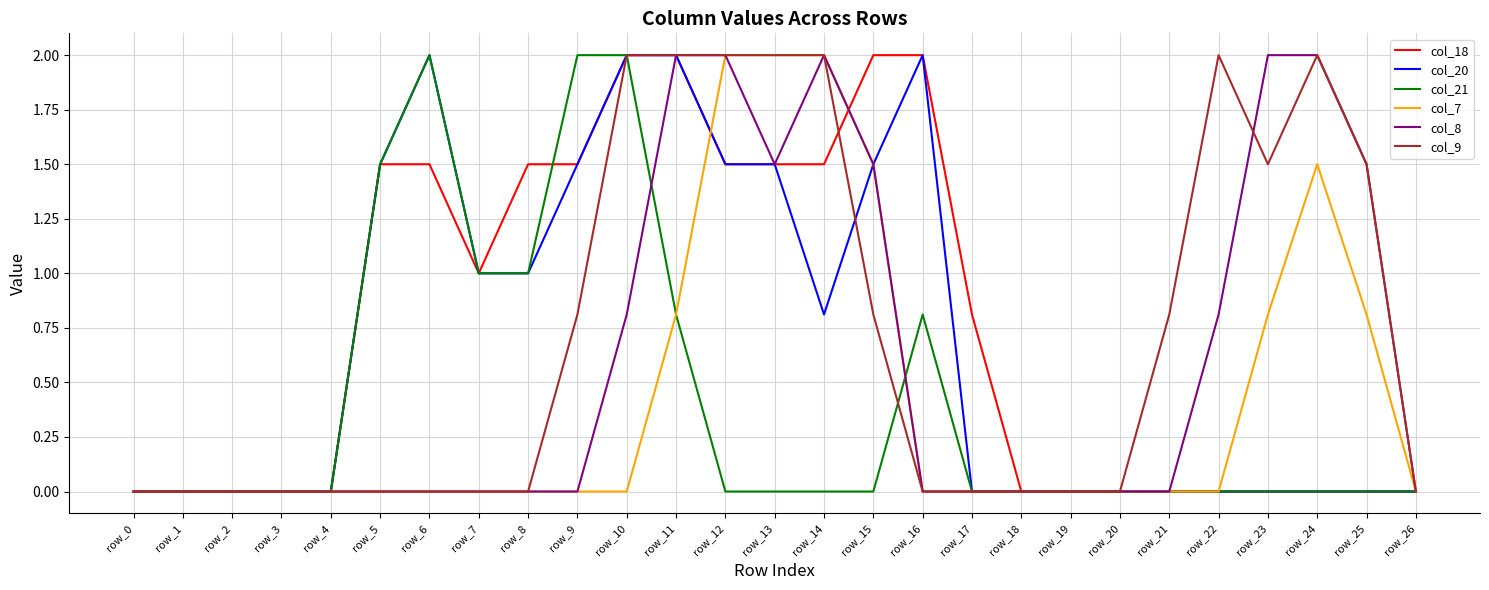

What are all the series names shown in the legend?

col_18, col_20, col_21, col_7, col_8, col_9